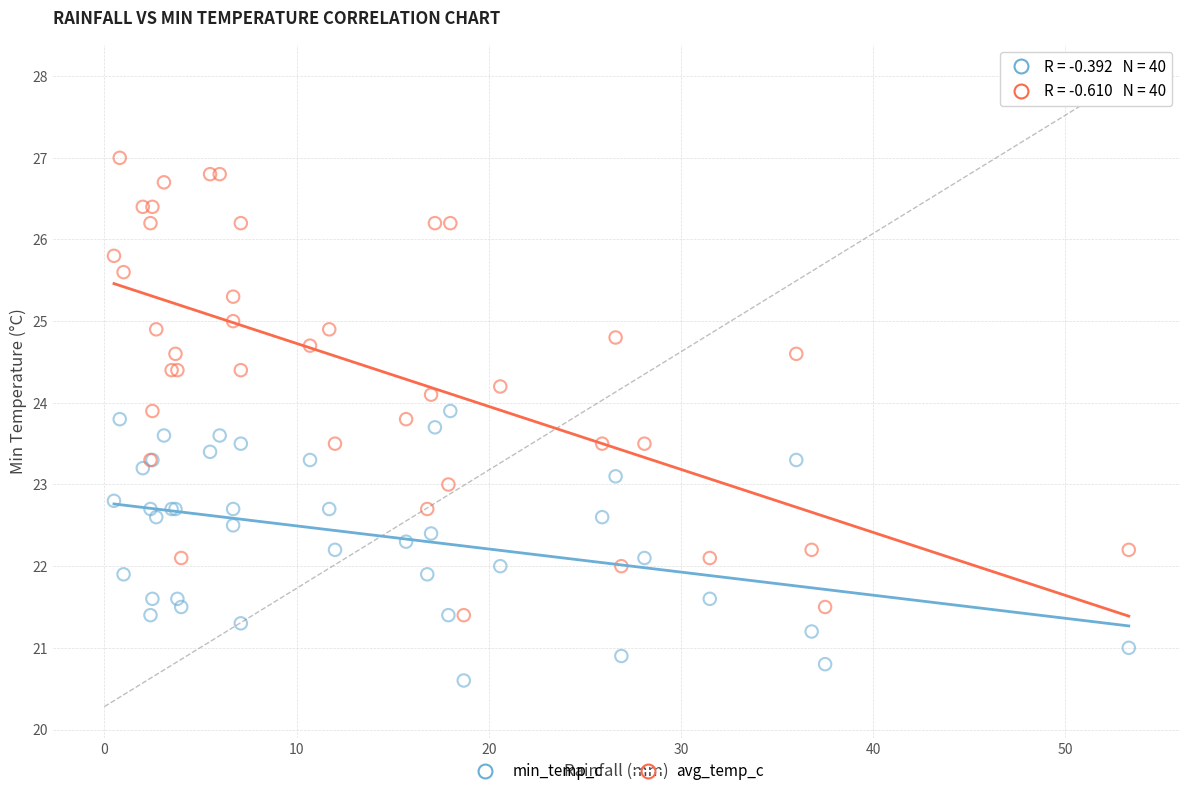

Which series reaches the minimum Y coordinate?

min_temp_c